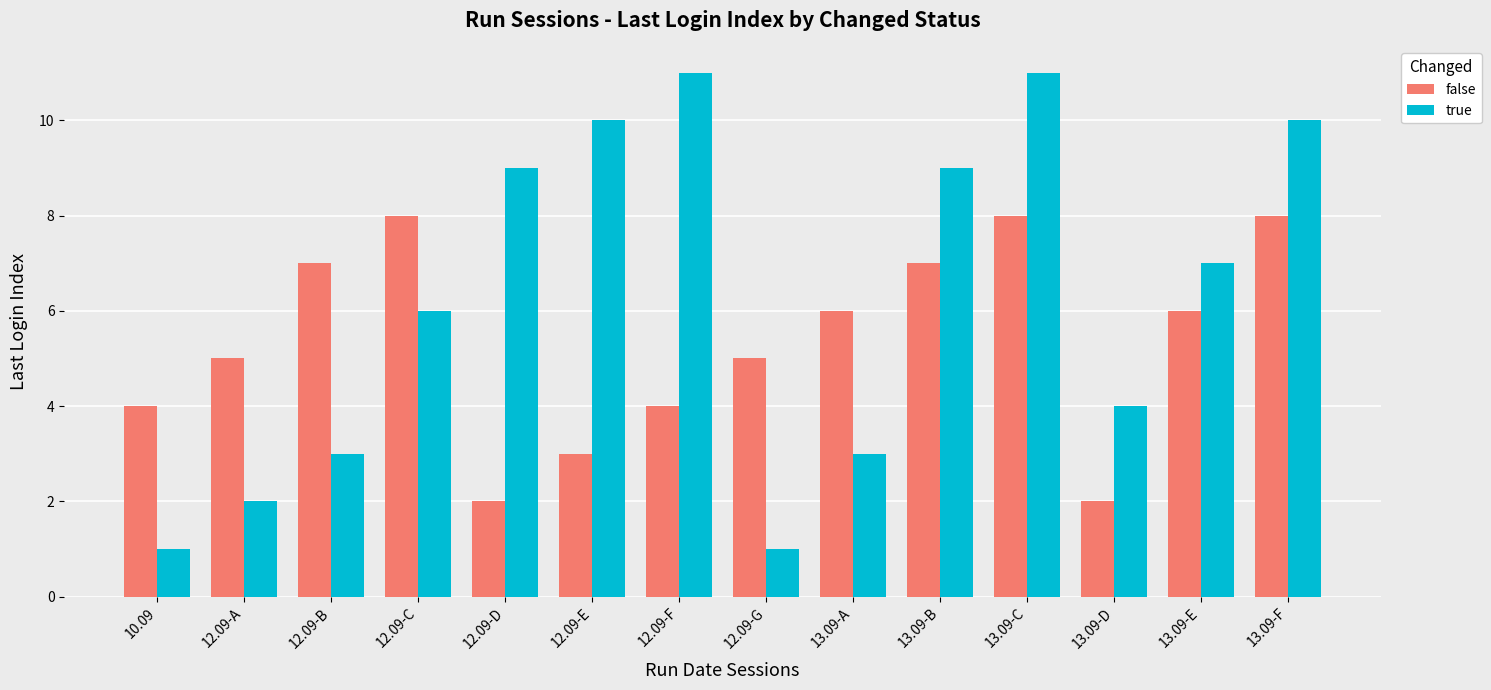

Reading left to right, transcribe all the data shown in this chart.

false: 10.09=4	12.09-A=5	12.09-B=7	12.09-C=8	12.09-D=2	12.09-E=3	12.09-F=4	12.09-G=5	13.09-A=6	13.09-B=7	13.09-C=8	13.09-D=2	13.09-E=6	13.09-F=8
true: 10.09=1	12.09-A=2	12.09-B=3	12.09-C=6	12.09-D=9	12.09-E=10	12.09-F=11	12.09-G=1	13.09-A=3	13.09-B=9	13.09-C=11	13.09-D=4	13.09-E=7	13.09-F=10